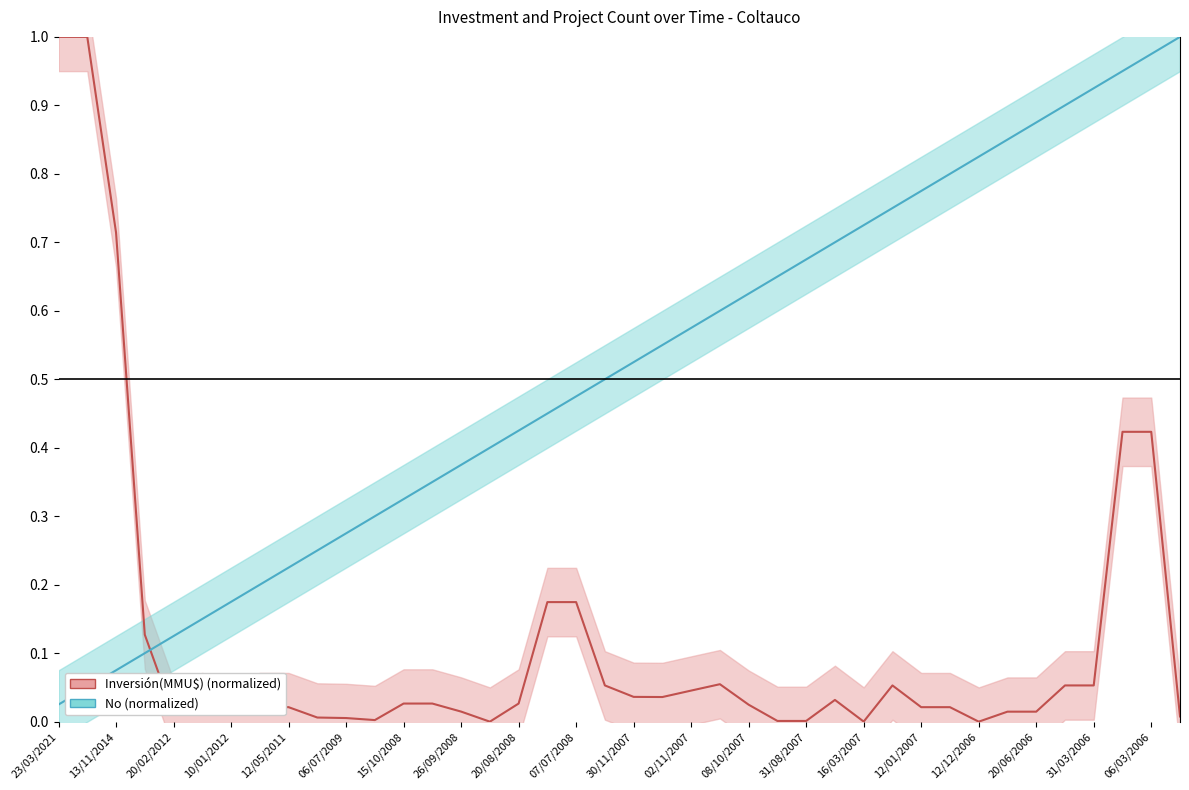

How many times do No and Inversión(MMU$) cross each other?

1